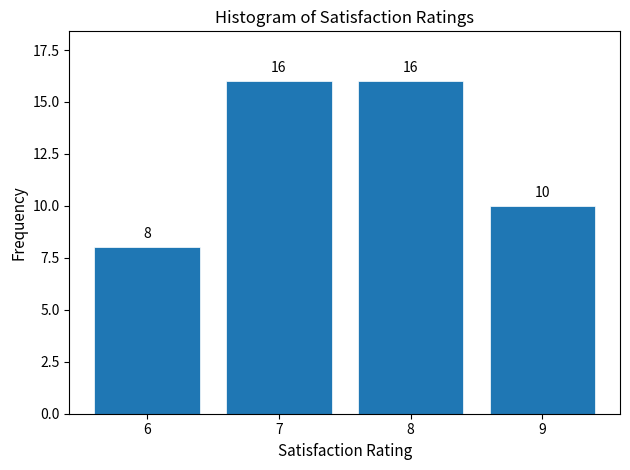

Reading left to right, extract all data points from this chart.

6=8	7=16	8=16	9=10